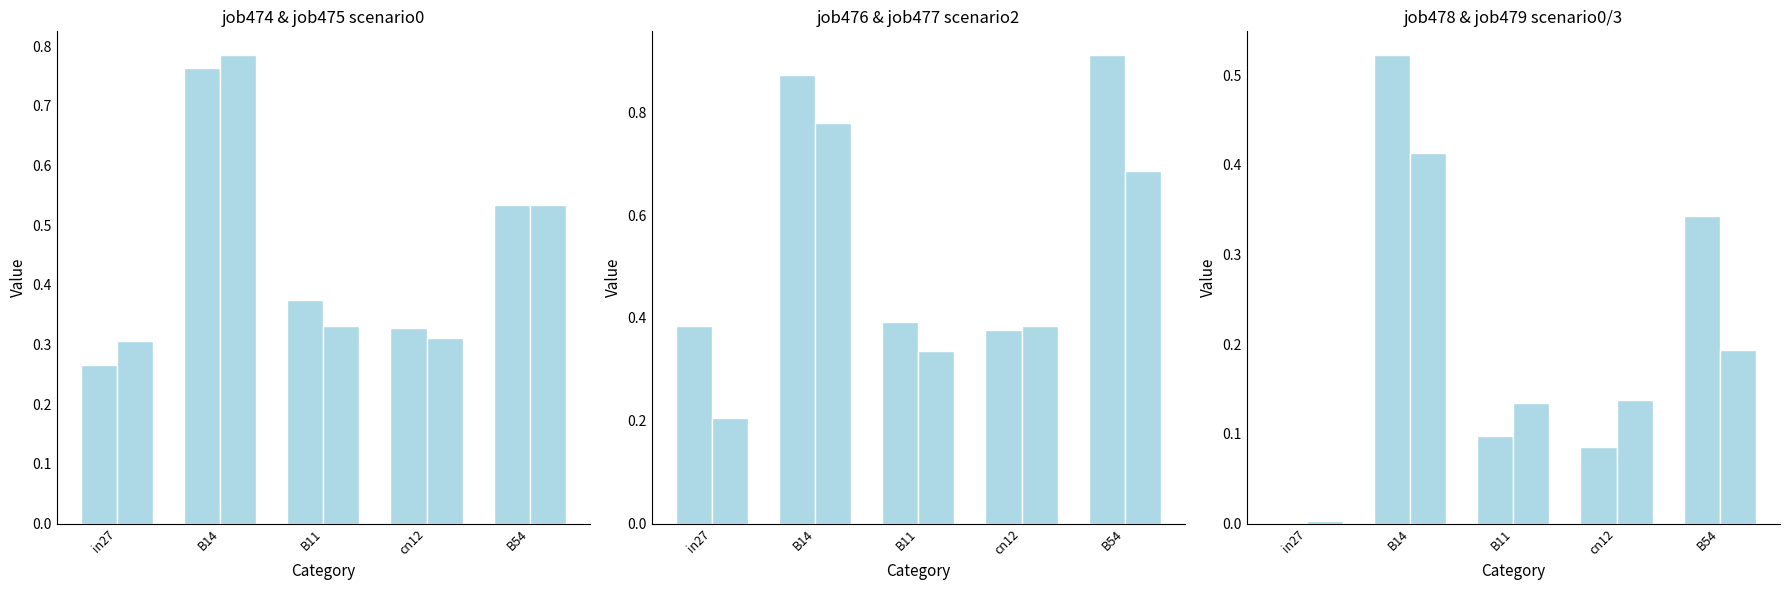

What is the average value of the job478_scenario0_941 series?

0.2